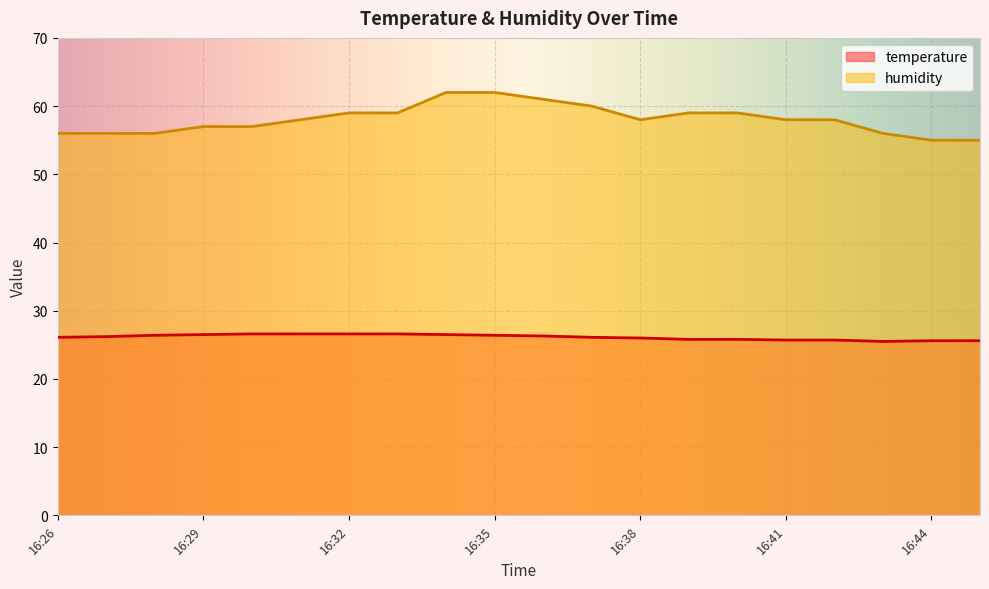

What is the difference between the highest and lowest values at 16:41?

32.3